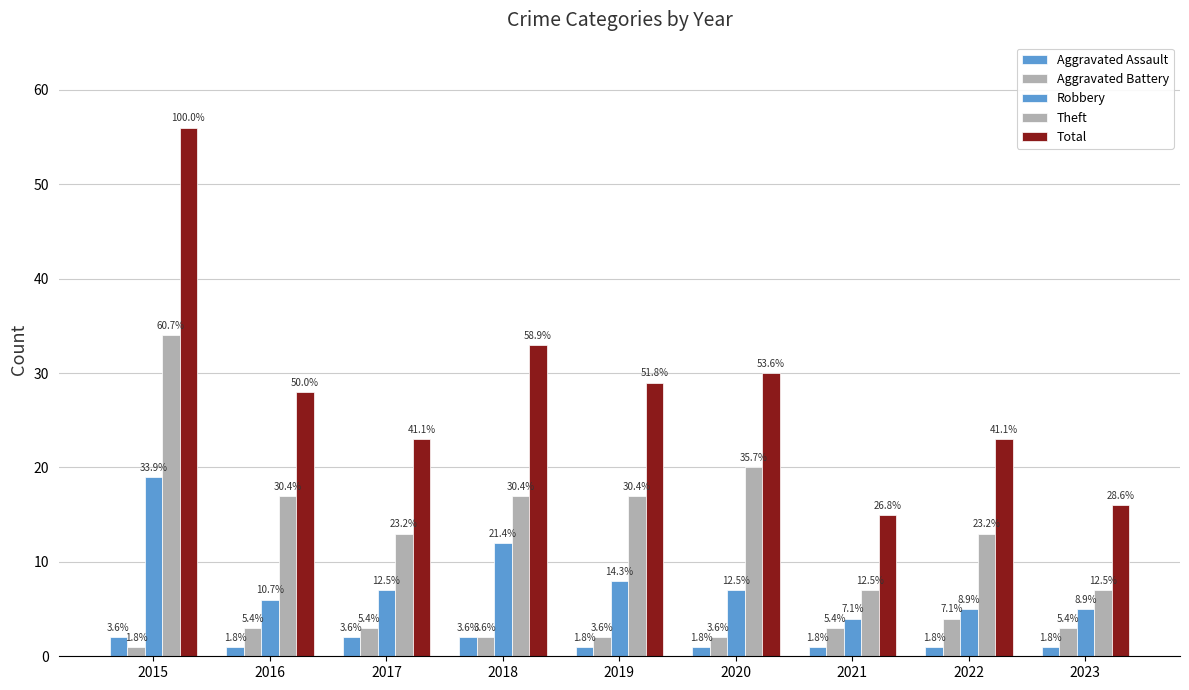

What is the value of the Aggravated Assault bar at the 6th from the left?

1